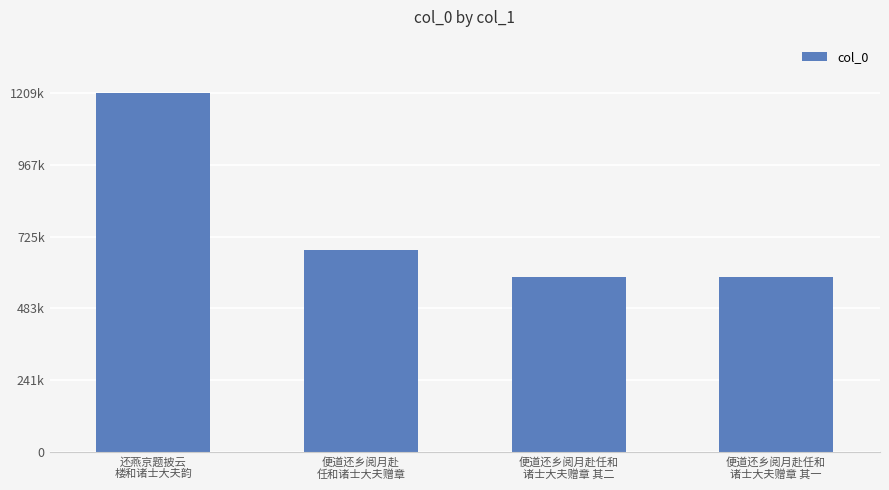

Are the bars horizontal?

No